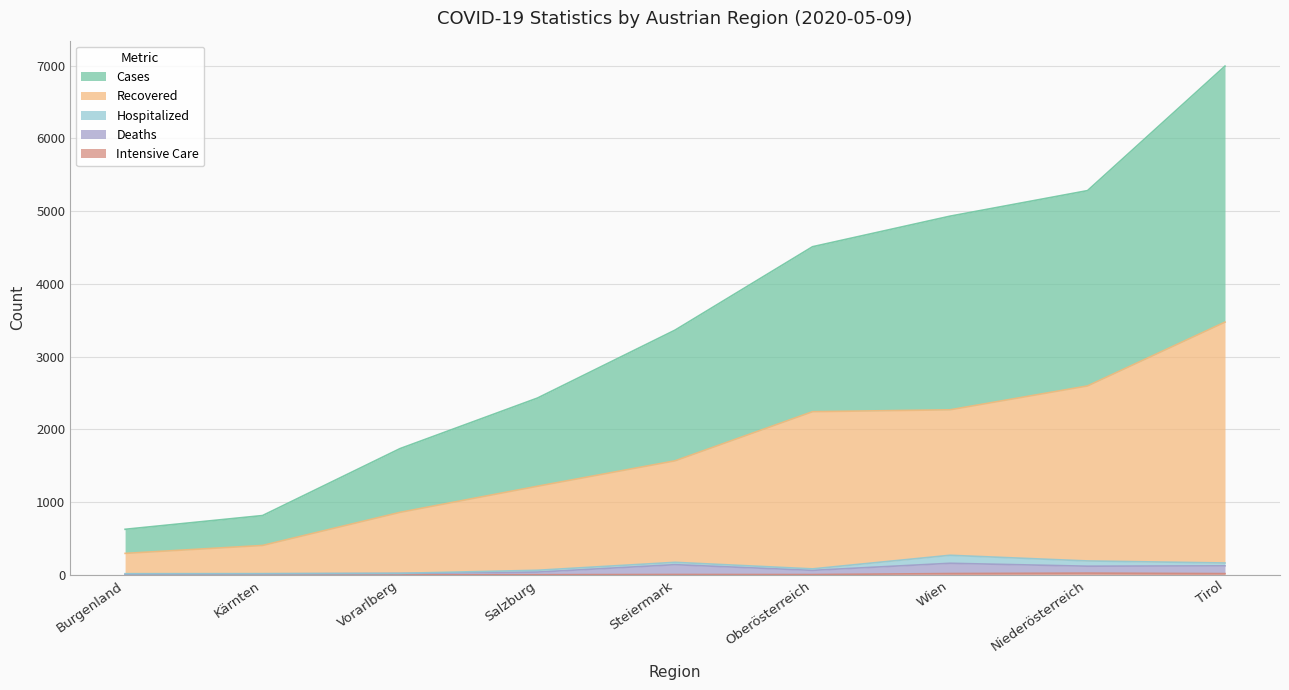

What is the difference between the maximum and minimum values in the cases series?

6365